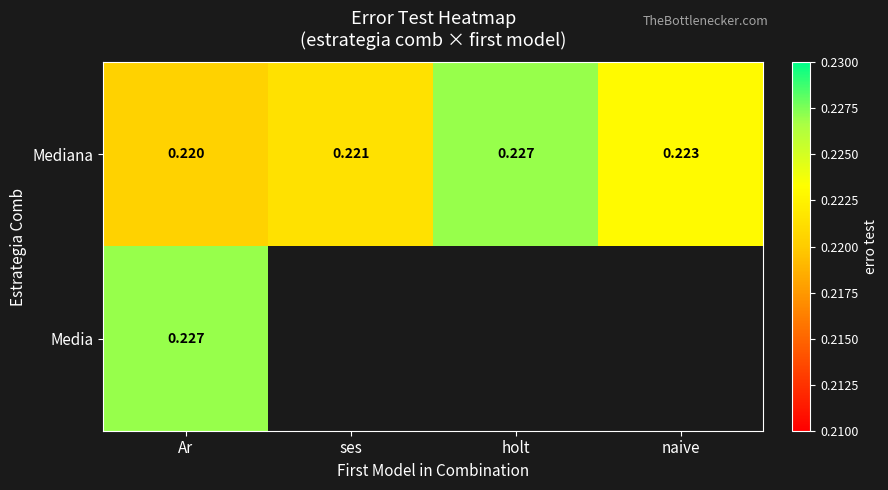

Is the value of Mediana at Ar greater than the value of Media at Ar?

No